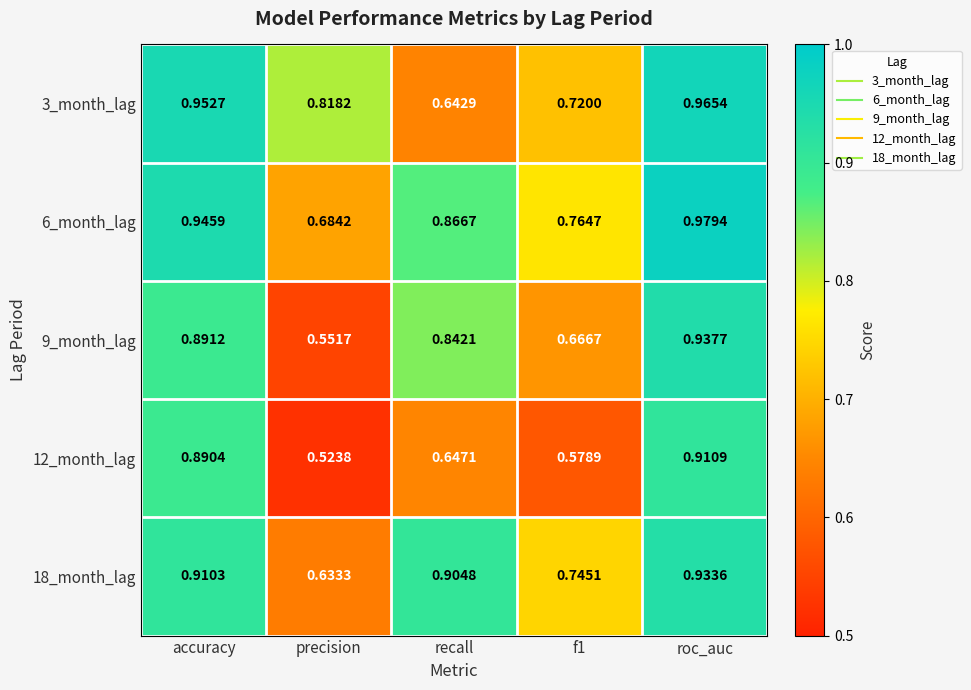

How many data points does each series have?

5